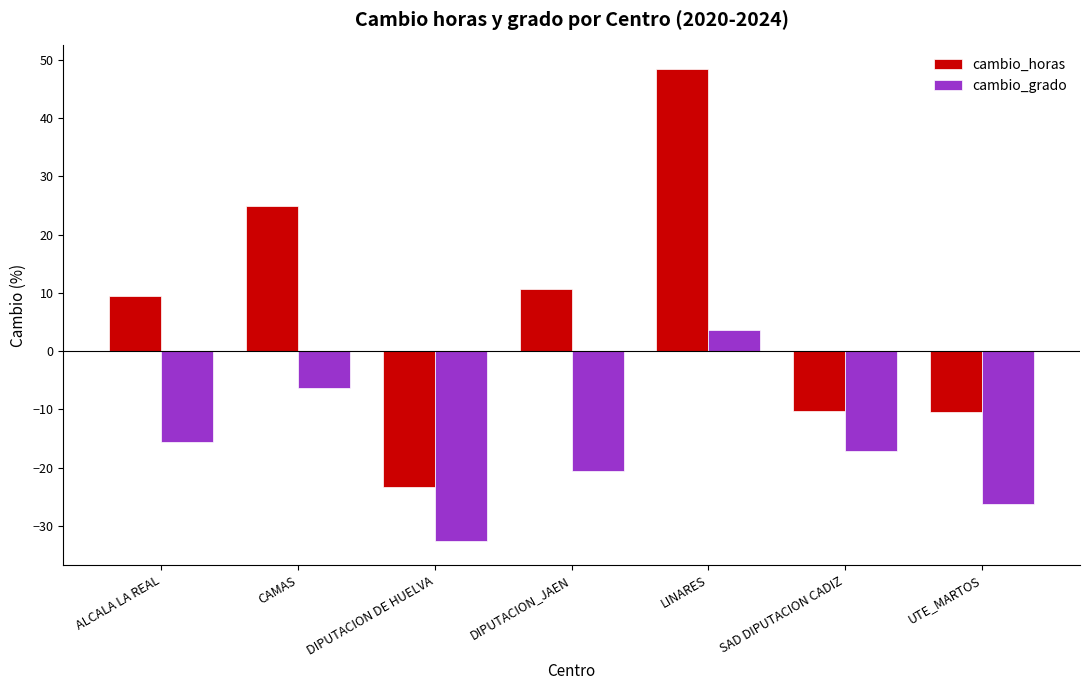

What is the difference between the cambio_horas values at DIPUTACION_JAEN and ALCALA LA REAL?

1.2